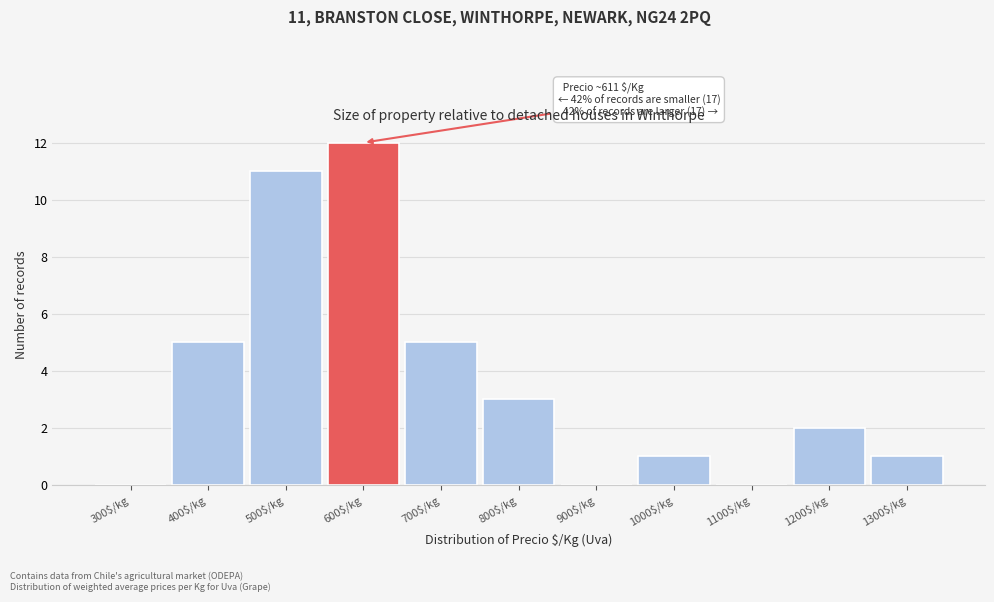

Is it true that the value at 400$/kg is 5?

True